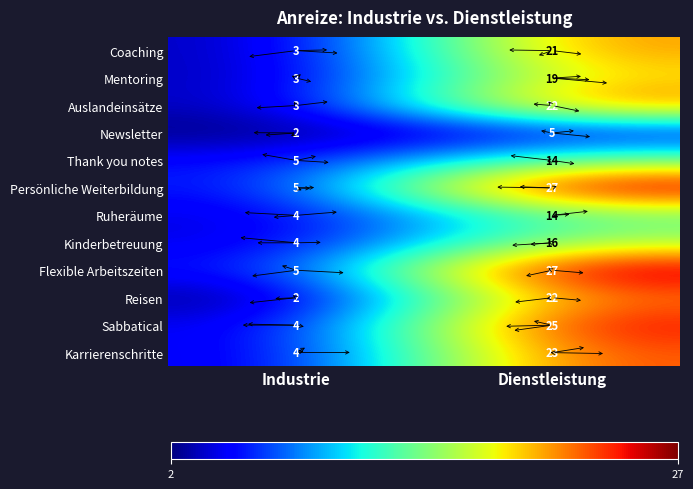

At which category is the sum across all series the highest?

Dienstleistung